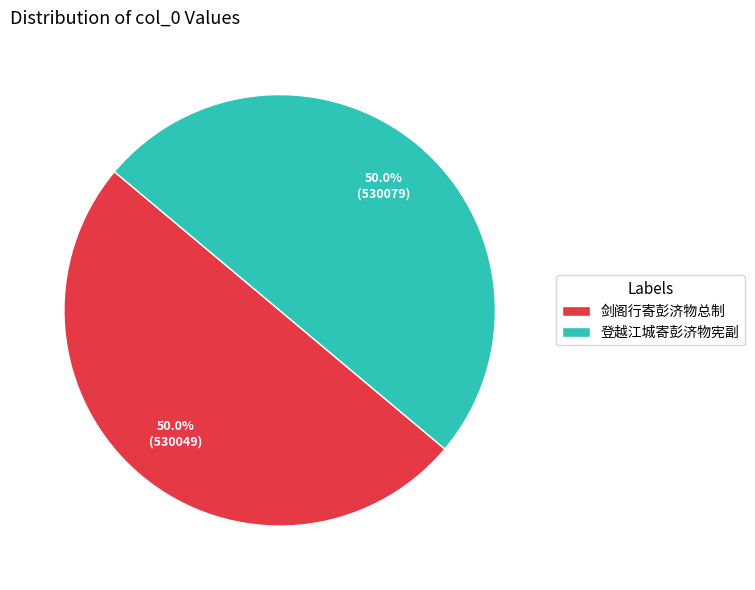

Combined, do 剑阁行寄彭济物总制 and 登越江城寄彭济物宪副 account for over 50%?

Yes